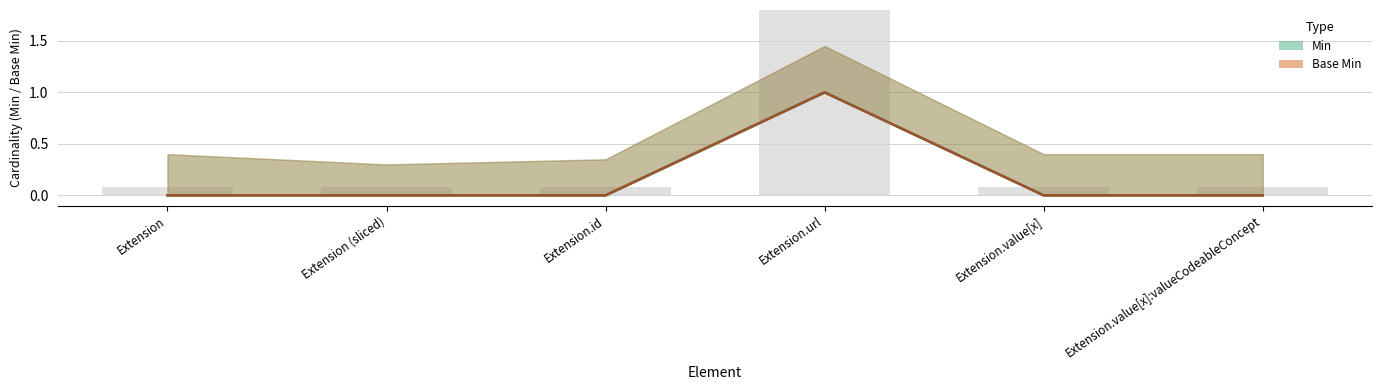

Which category has the highest value in the Min series?

Extension.url